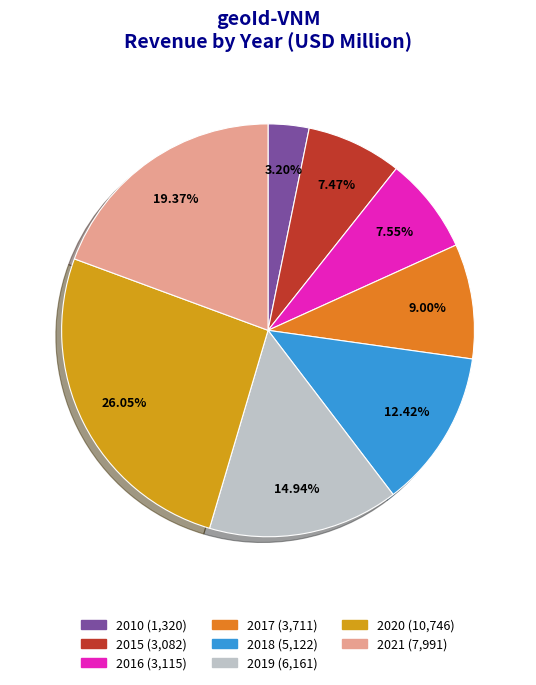

Does 2019 represent more than half of the total?

No